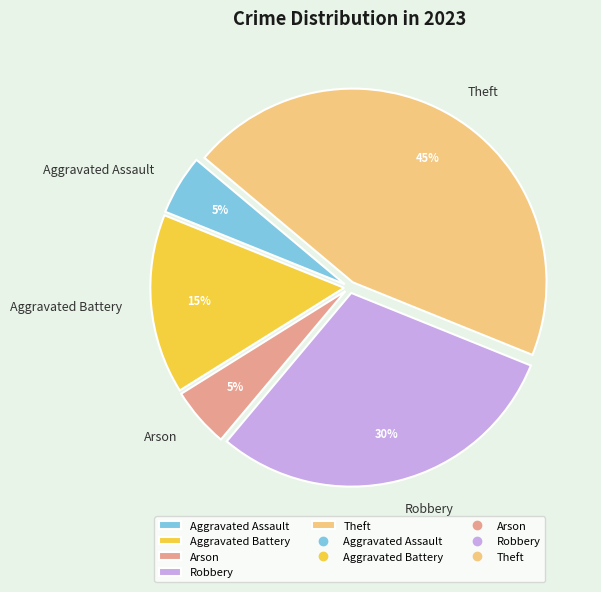

Which has a higher value, Theft or Aggravated Assault?

Theft